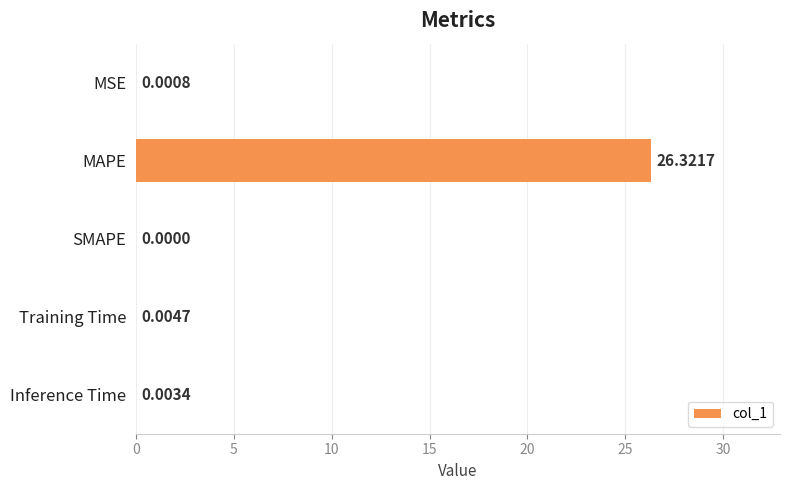

Are the bars grouped side by side (vs. stacked)?

No